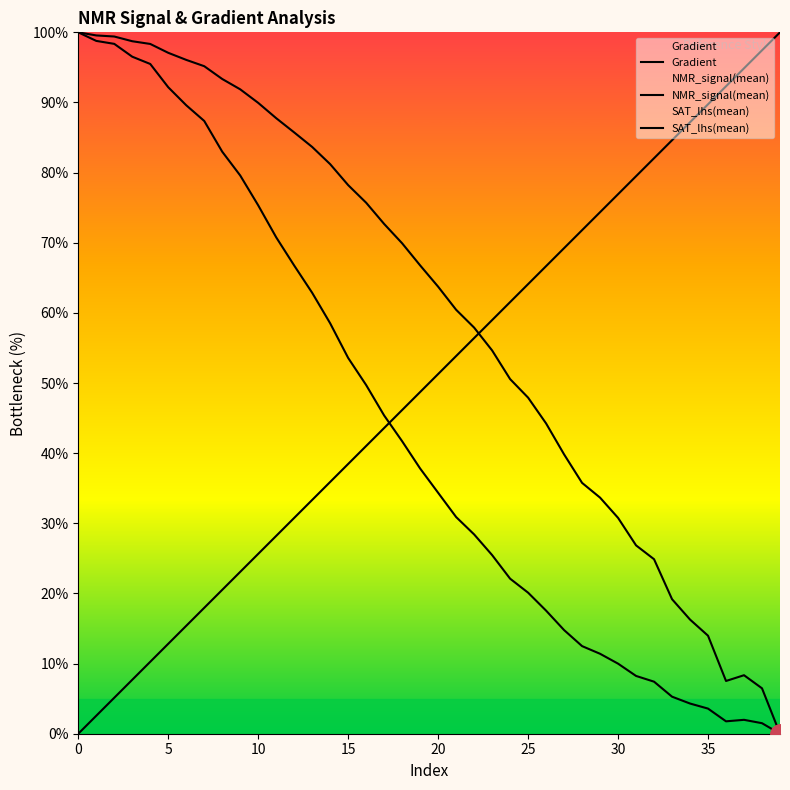

List the series in order of their overall mean, lowest first.

NMR_signal(mean), Gradient, SAT_lhs(mean)